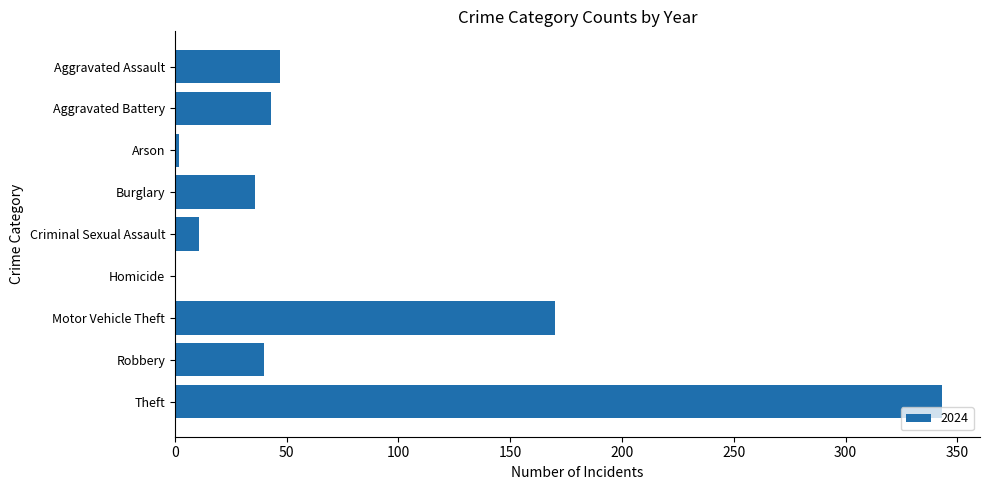

What is the greatest value displayed?

343